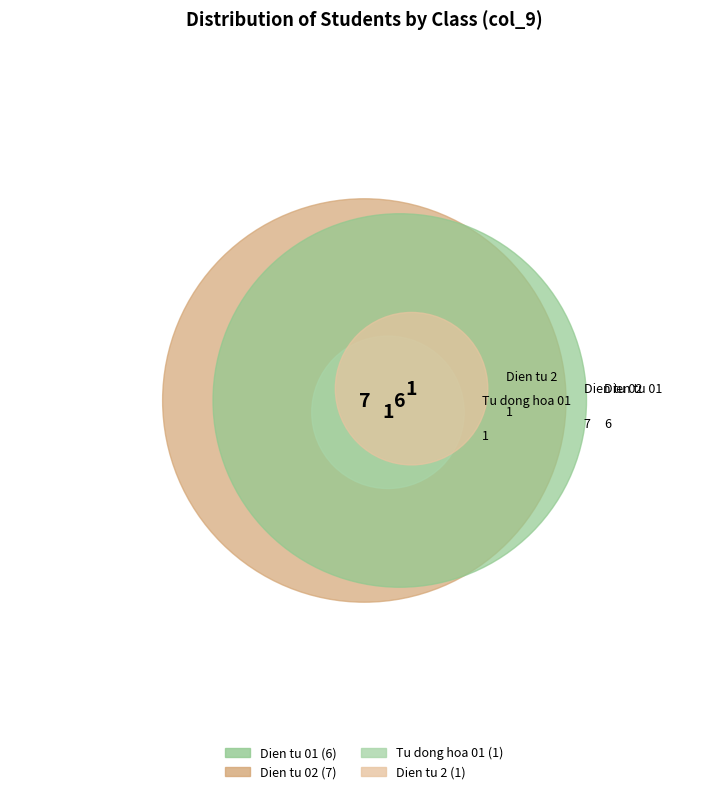

To the nearest percent, what is the combined percentage of Tu dong hoa 01 and Dien tu 01?

47%